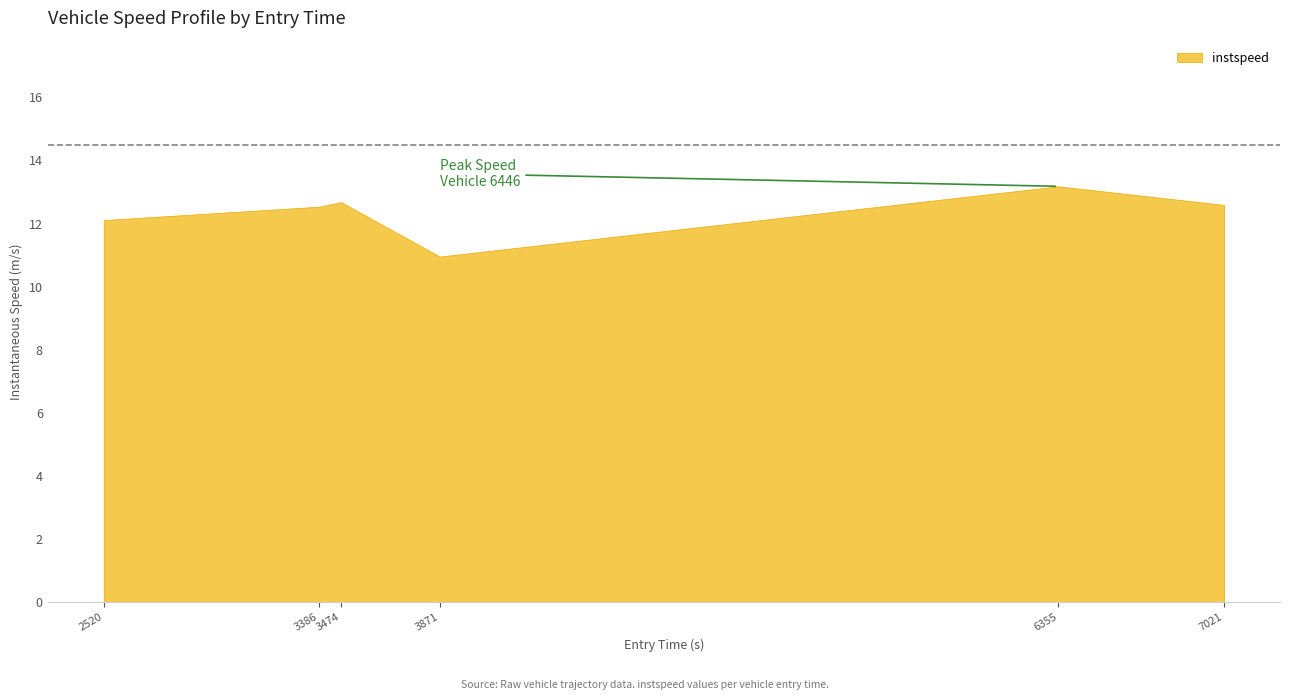

What is the maximum value shown in the chart?

13.2